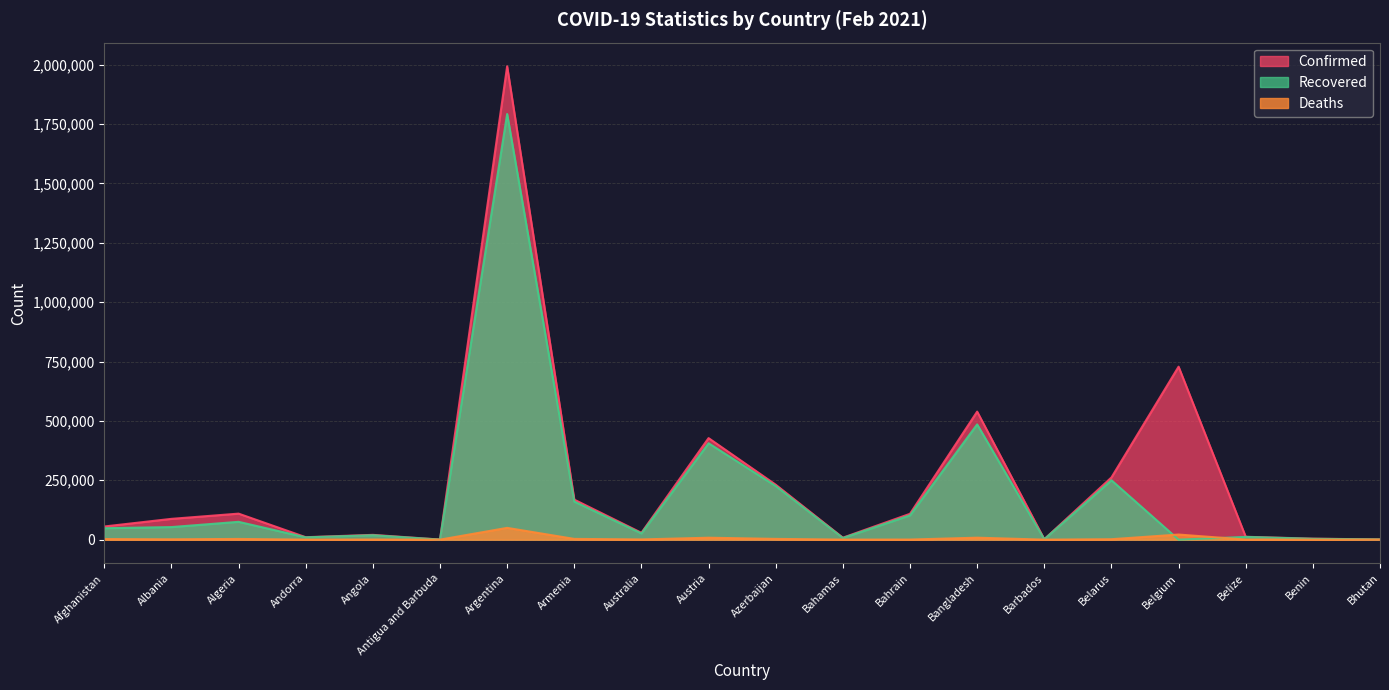

Which series has the largest total across all categories?

Confirmed